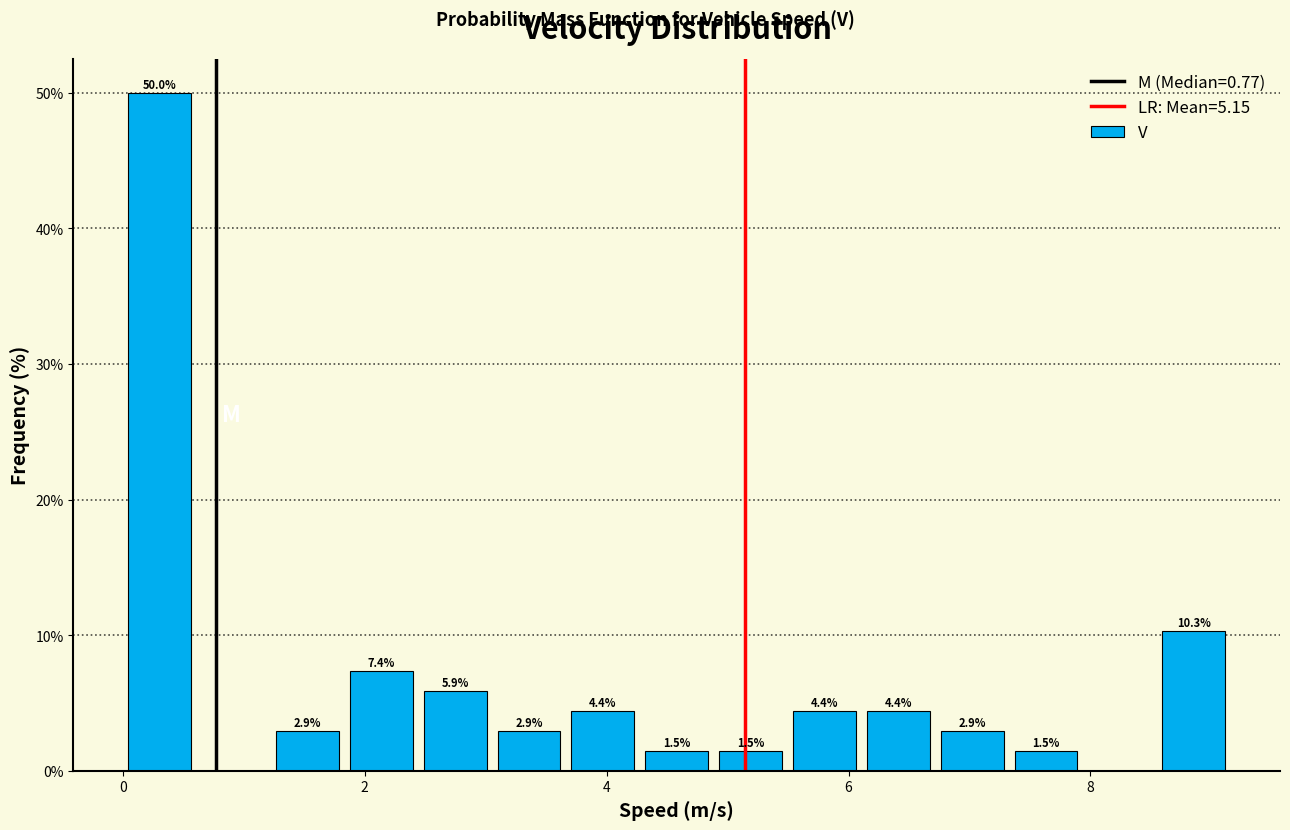

Read against the x-axis, roughly where is the centre of the tallest bar?

0.4